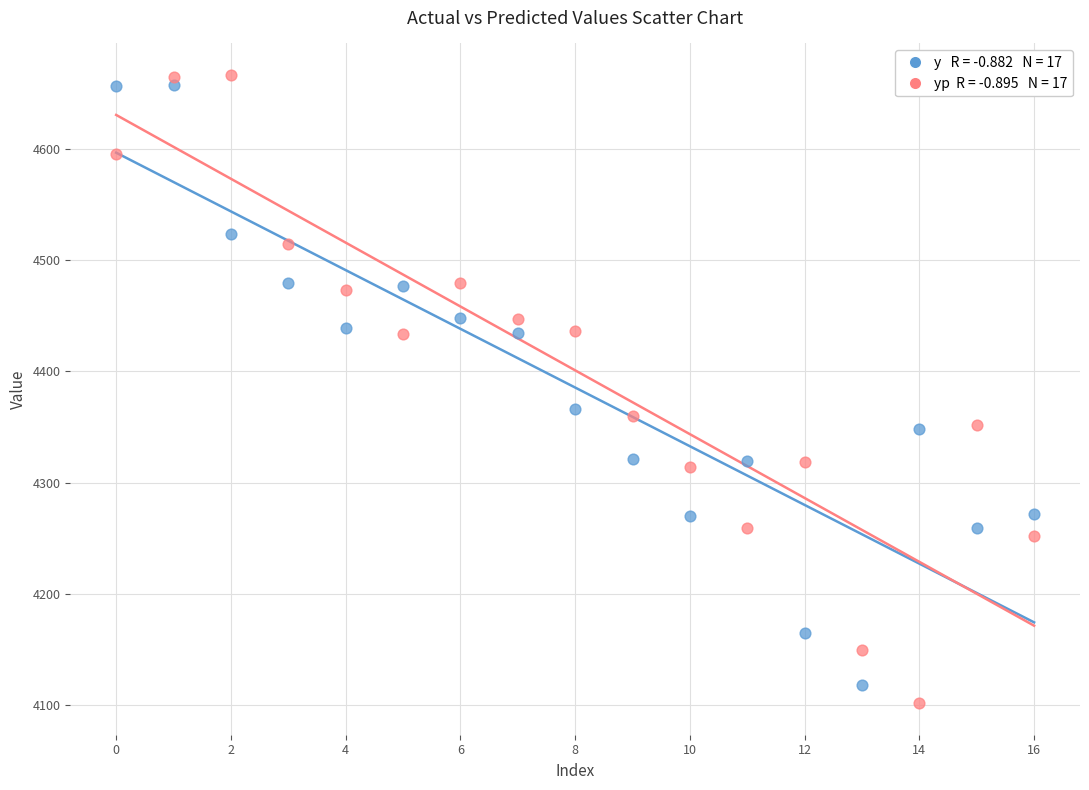

Across all data points, what is the range of Y values (max minus min)?

564.4